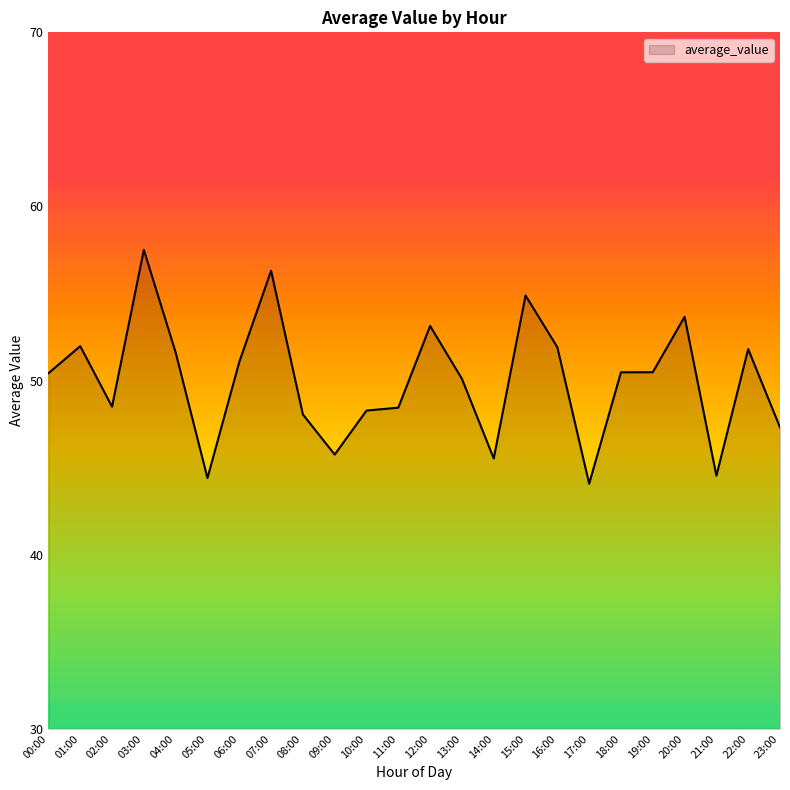

True or false: the data shows 20.8 at 04:00.

False